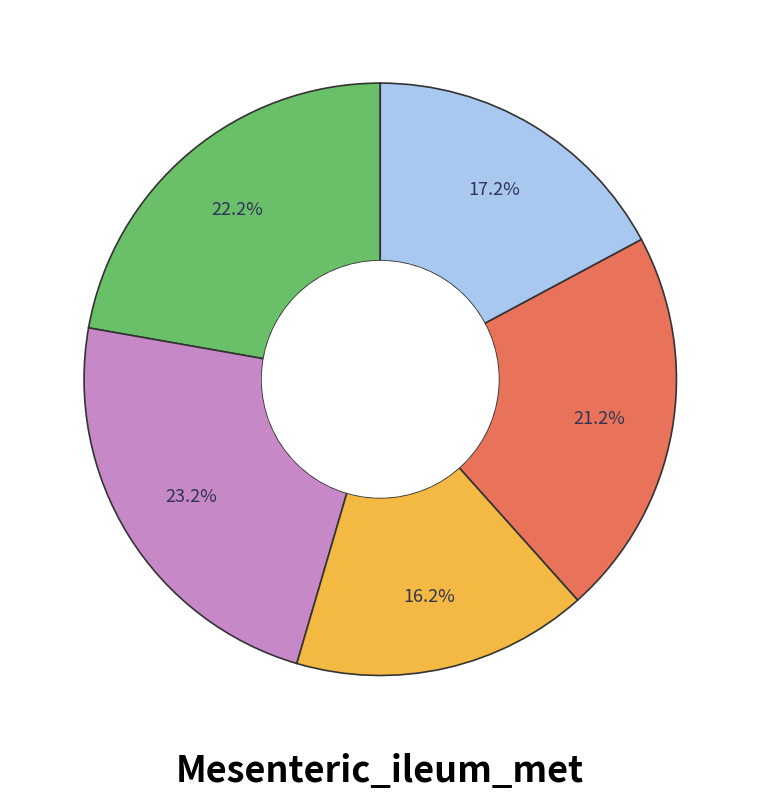

Is there a majority slice in this chart?

No